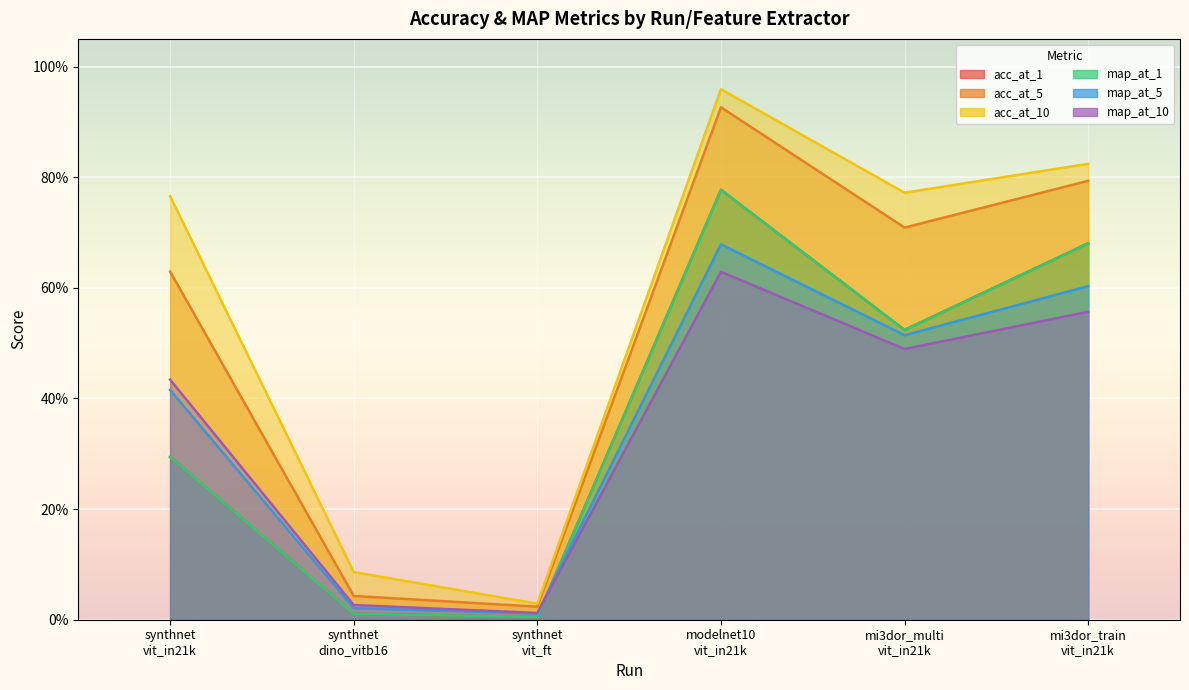

Rank the series by their maximum value, from highest to lowest.

acc_at_10, acc_at_5, map_at_1, acc_at_1, map_at_5, map_at_10